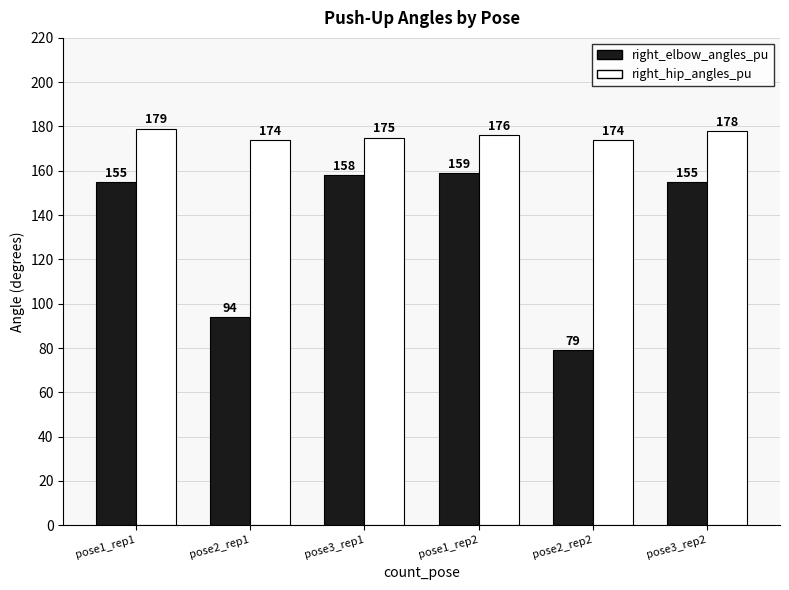

Rank the series by their maximum value, from highest to lowest.

right_hip_angles_pu, right_elbow_angles_pu